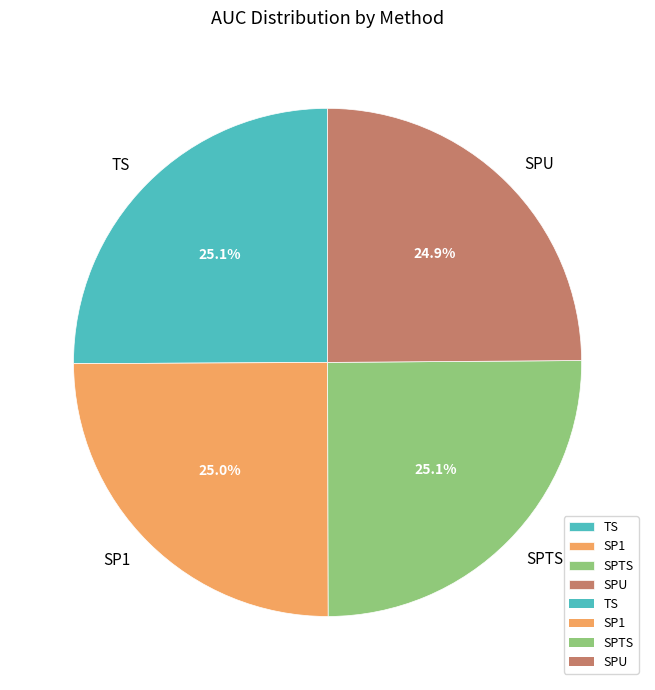

Count the number of slices in the pie.

4